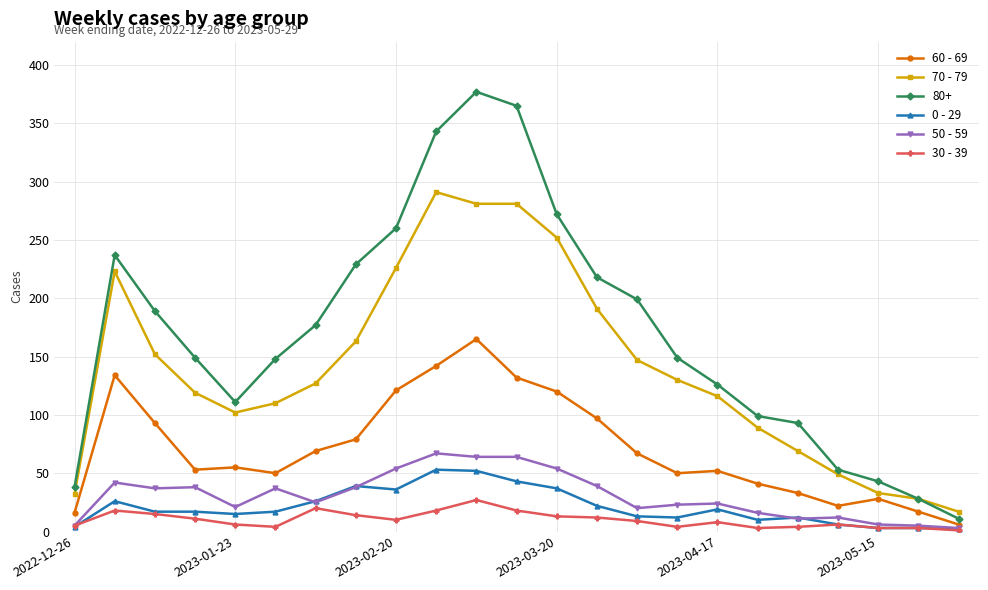

Does the chart display data point markers on the line(s)?

Yes